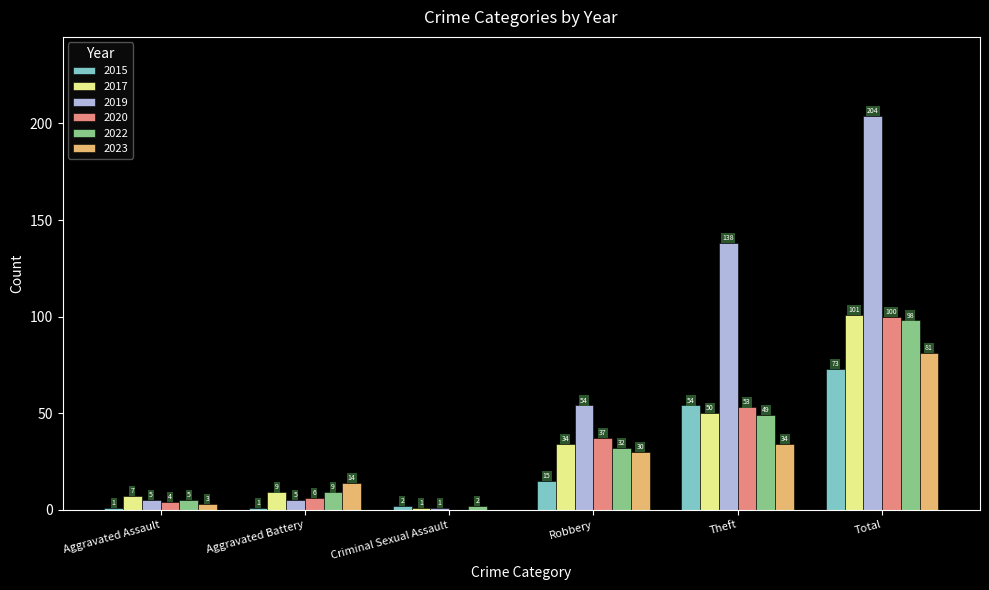

At which label does 2020 reach its peak?

Total